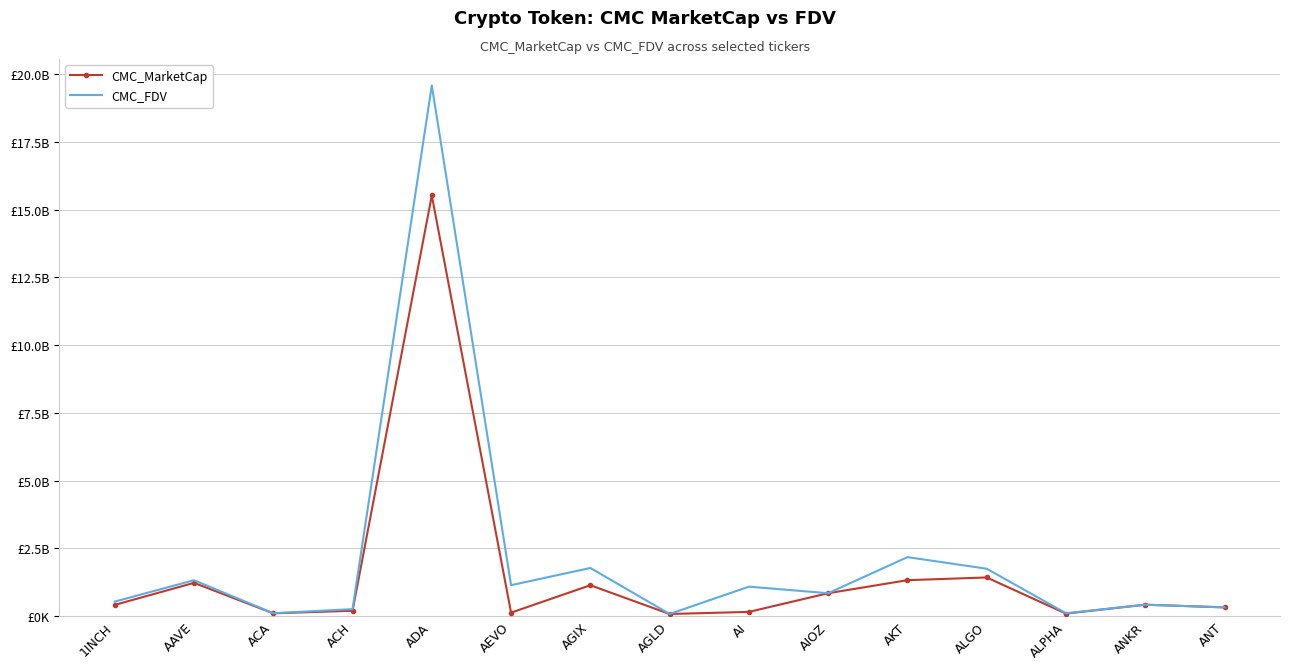

True or false: CMC_FDV and CMC_MarketCap intersect in this chart.

False